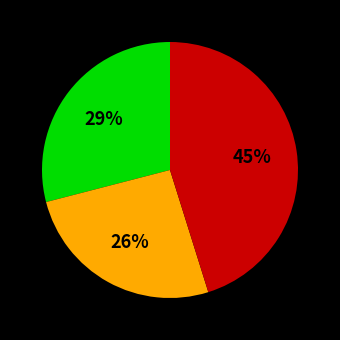

Does any single category account for the majority?

No